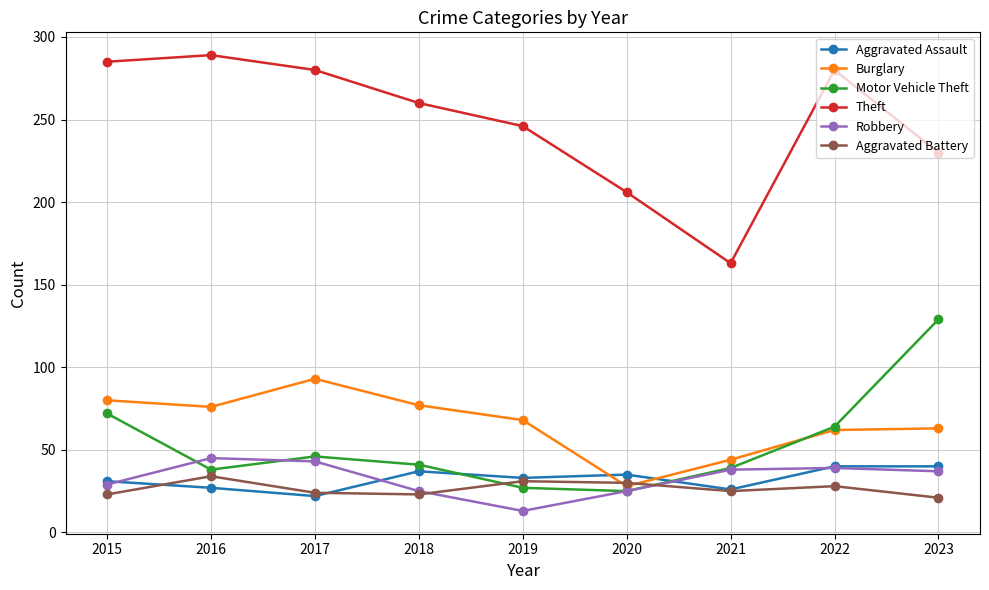

How many lines are shown in the chart?

6